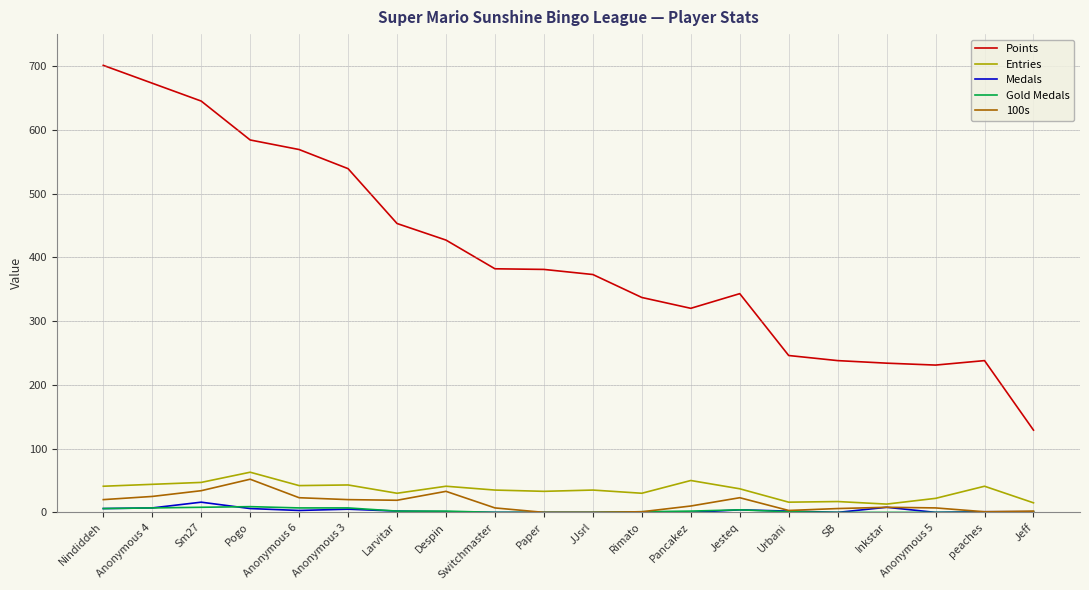

Is the value of 100s at peaches greater than the value of Gold Medals at Anonymous 6?

No